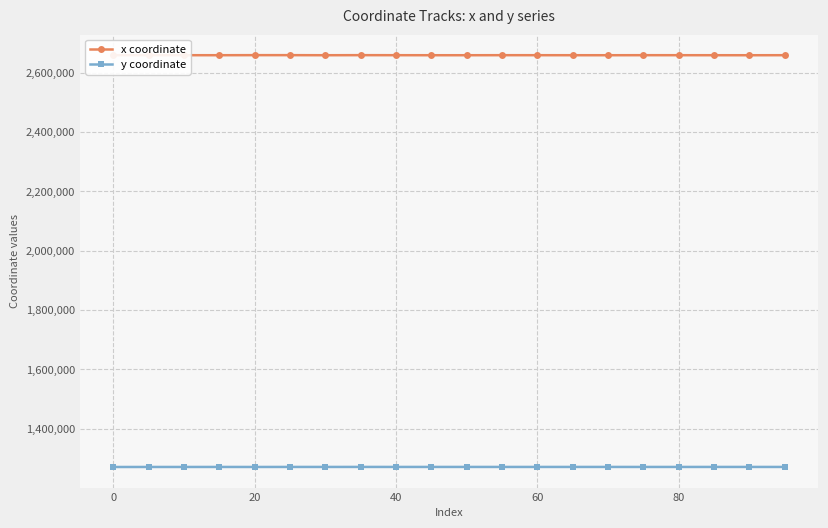

True or false: y coordinate and x coordinate intersect in this chart.

False